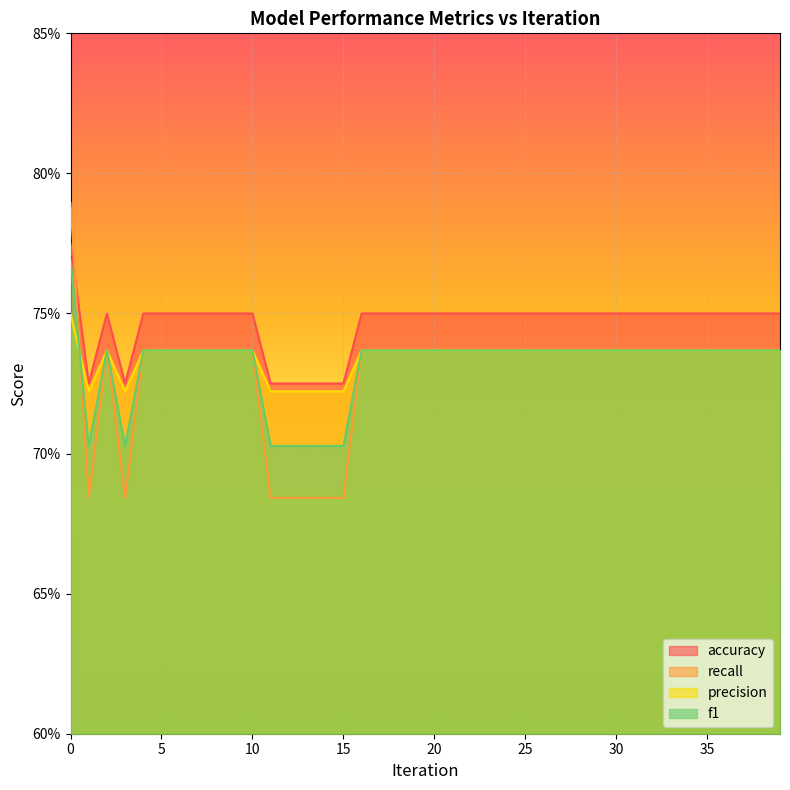

Which has a higher value, 25 or 28?

25